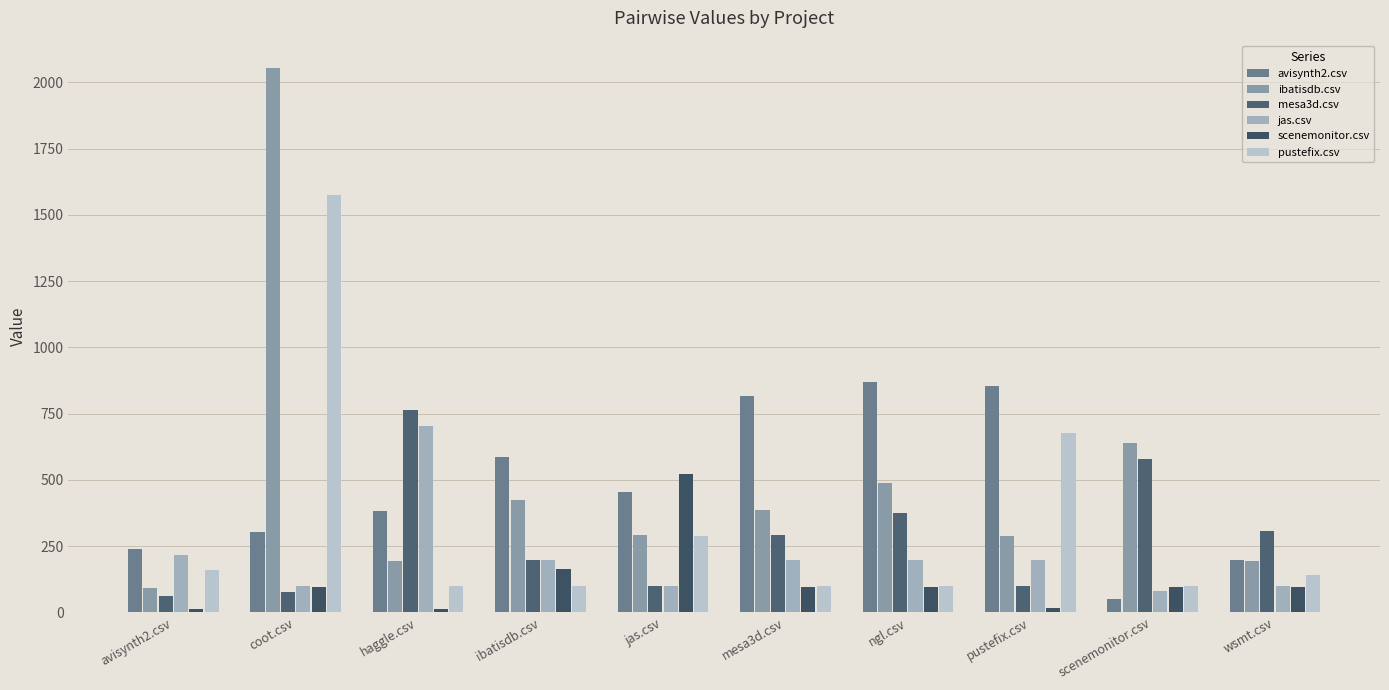

Reading left to right, transcribe all the data shown in this chart.

avisynth2.csv: 240.5	302.5	383.5	586.5	454.0	816.0	869.5	855.5	51.5	197.5
ibatisdb.csv: 93.5	2054.5	194.0	422.5	291.5	386.0	486.5	288.5	638.0	193.0
mesa3d.csv: 63.5	76.0	763.0	197.5	99.0	290.5	375.0	99.0	580.0	307.5
jas.csv: 215.5	98.5	704.5	197.5	98.5	197.0	196.0	197.0	79.0	98.5
scenemonitor.csv: 12.5	94.5	12.5	164.0	523.5	94.5	97.5	15.5	94.5	97.5
pustefix.csv: 160.5	1574.0	98.5	98.5	289.0	98.5	98.5	677.5	98.5	141.0